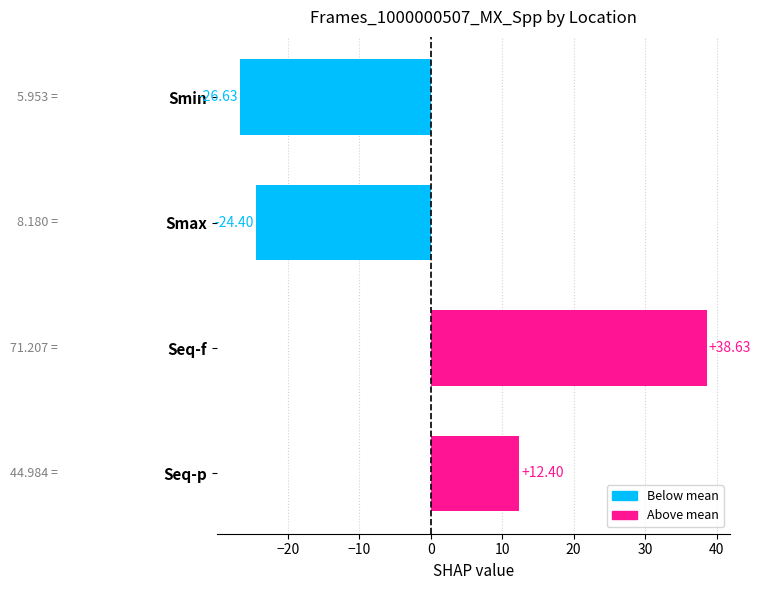

How many distinct data groups are displayed?

1